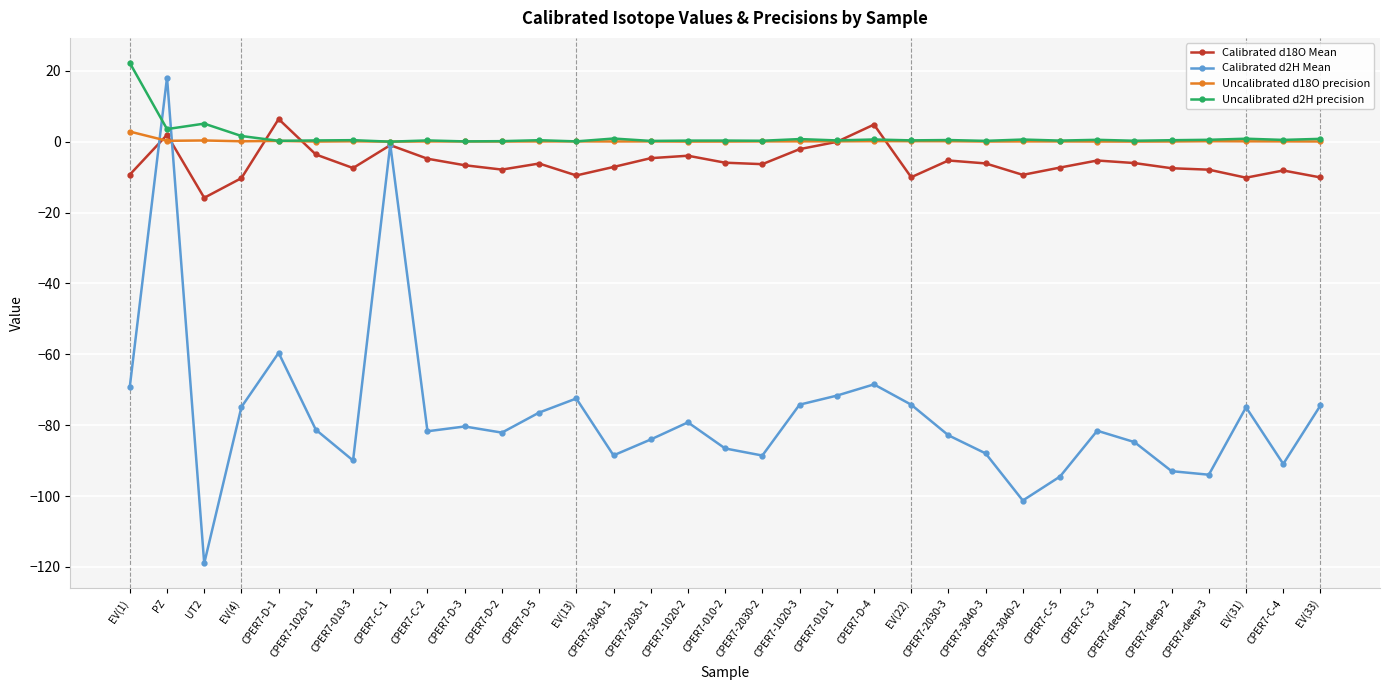

What is the approximate value of Uncalibrated d2H precision at EV(31)?

0.8